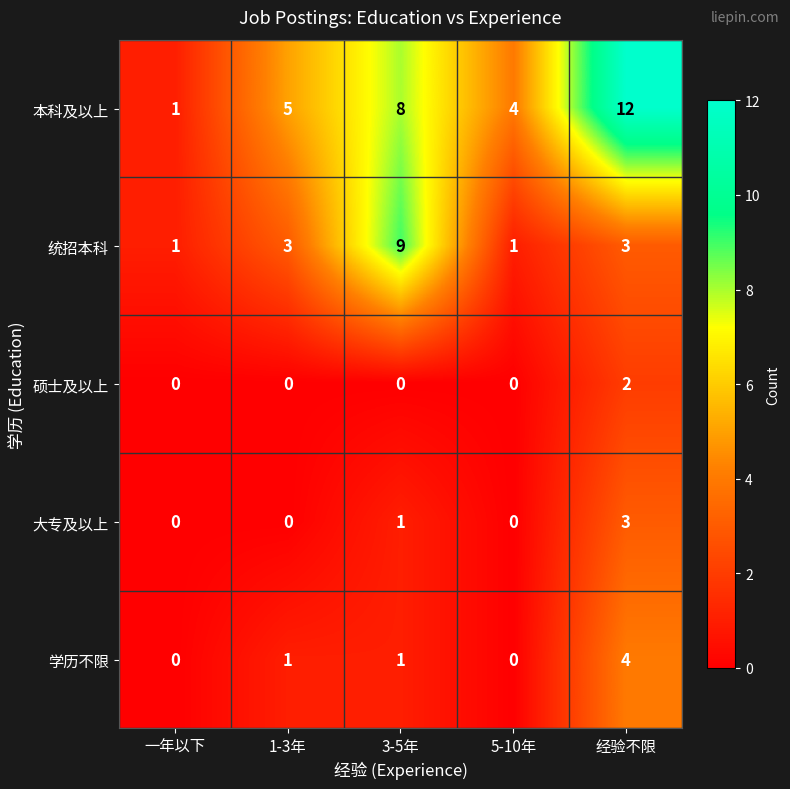

At which category does the chart reach its peak across all series?

经验不限